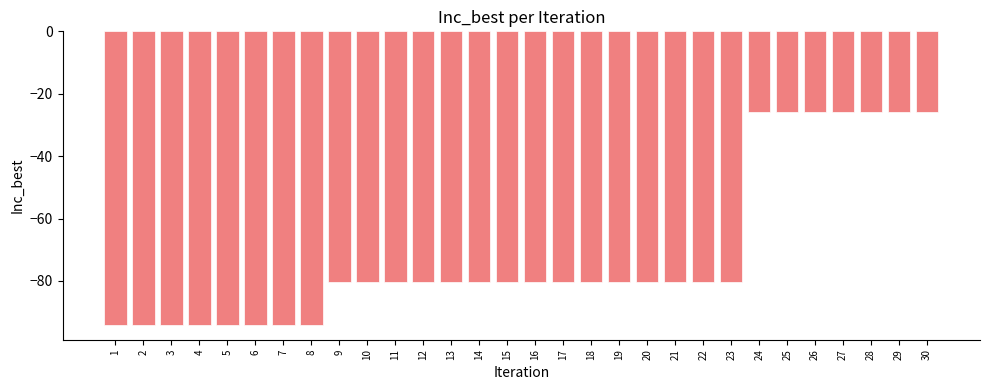

What is the change in value from 16 to 27?

+54.7